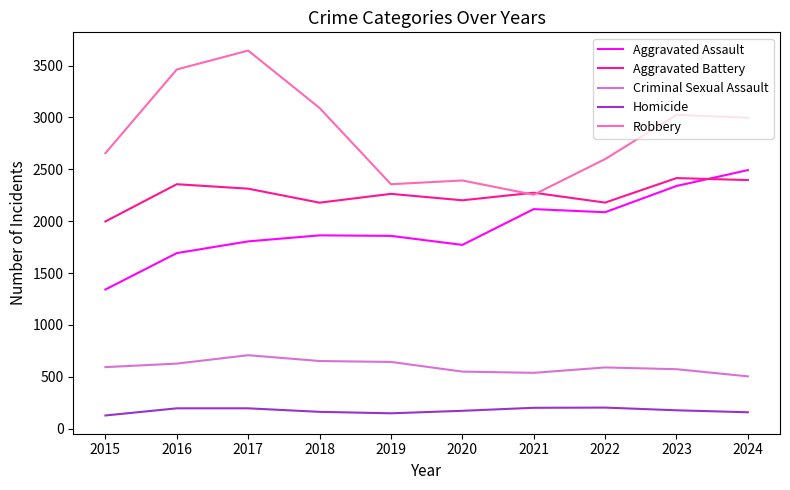

True or false: Homicide and Aggravated Battery cross at least once.

False